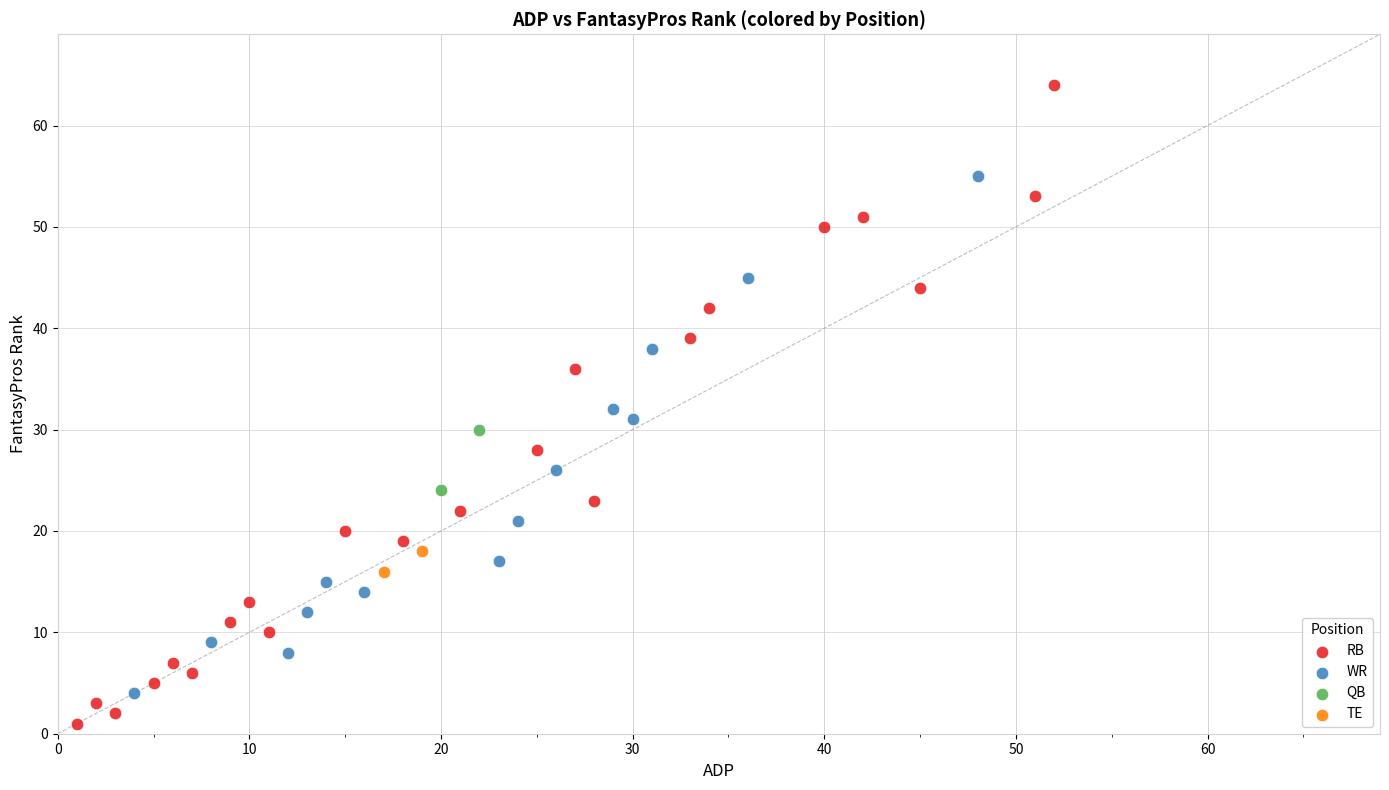

What are all the series names shown in the legend?

RB, WR, QB, TE